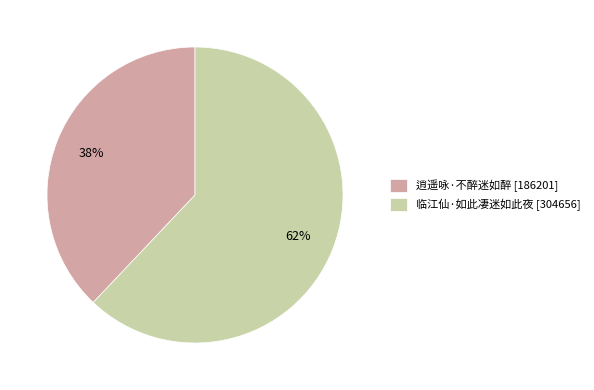

Is 逍遥咏·不醉迷如醉 the majority of the pie?

No